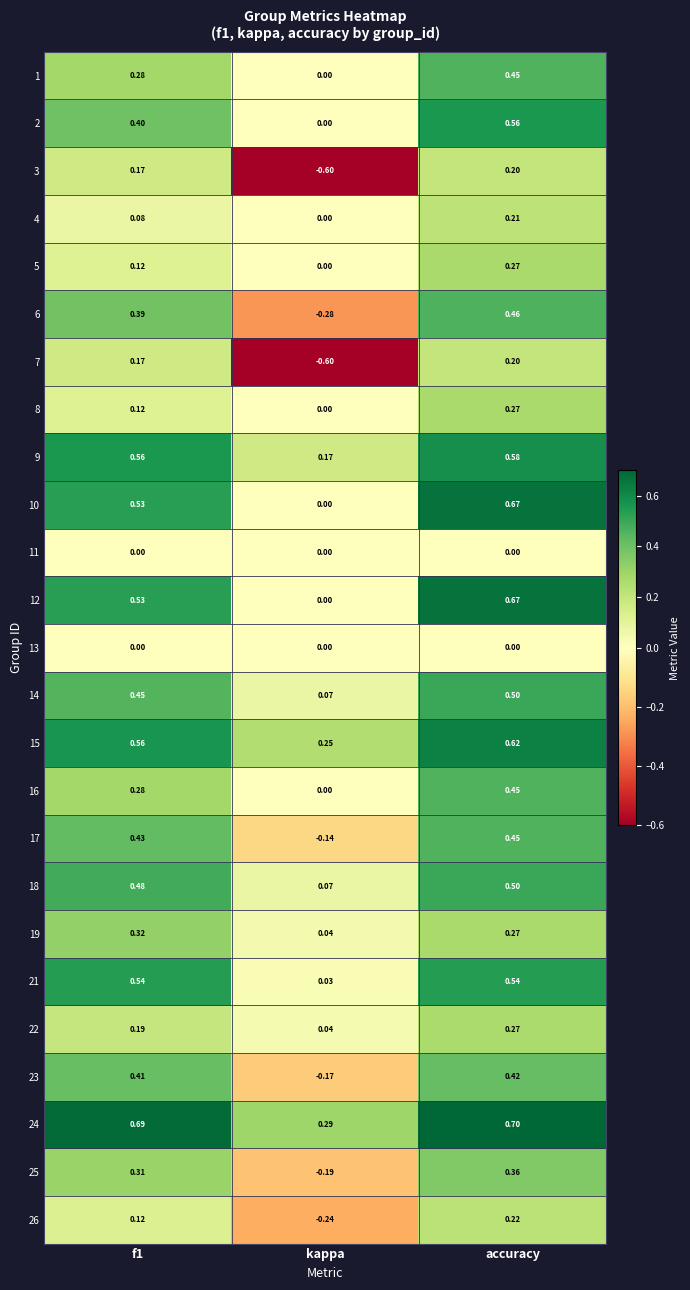

At which category does the chart reach its peak across all series?

accuracy